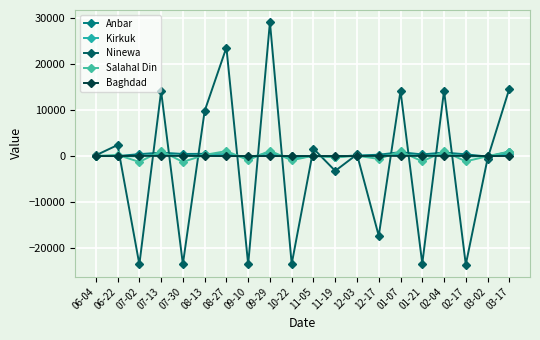

The Ninewa series shows 14090 at 07-13. True or false?

True